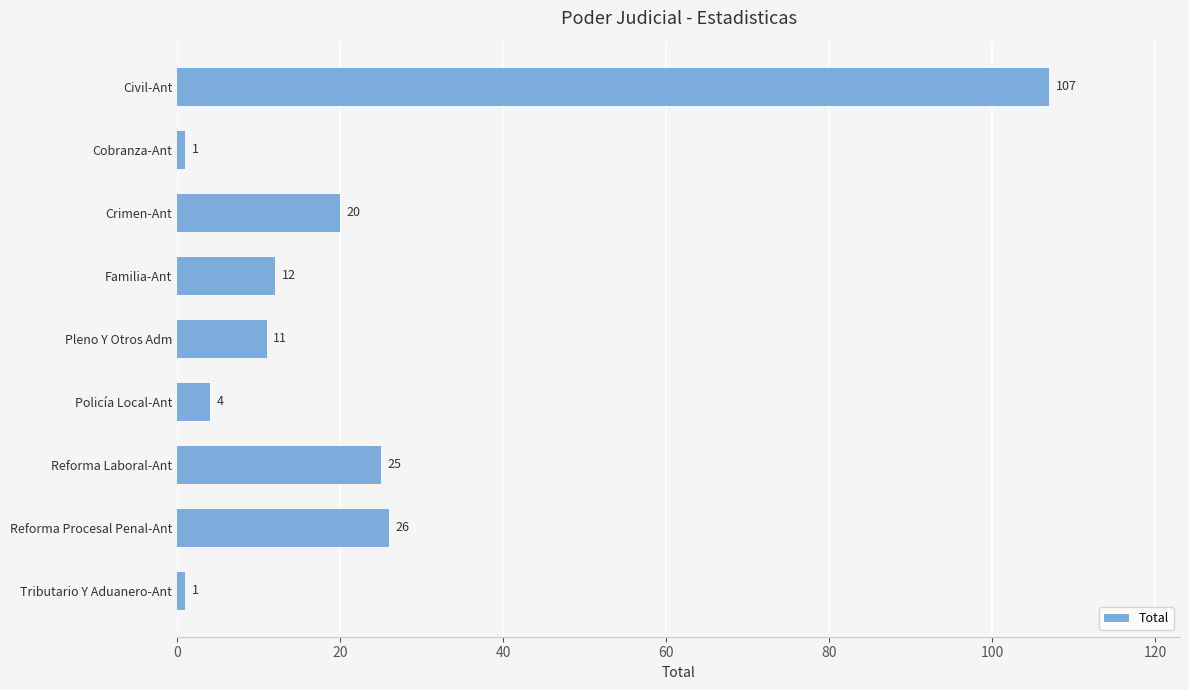

Where is the data nearest to the value 54?

Reforma Procesal Penal-Ant